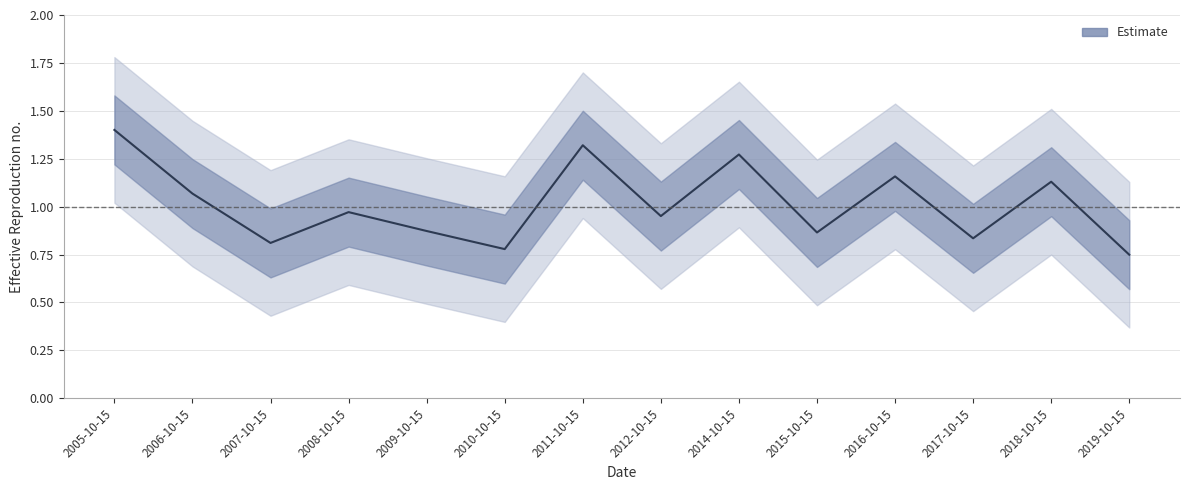

What is the approximate value at 2008-10-15?

1.0